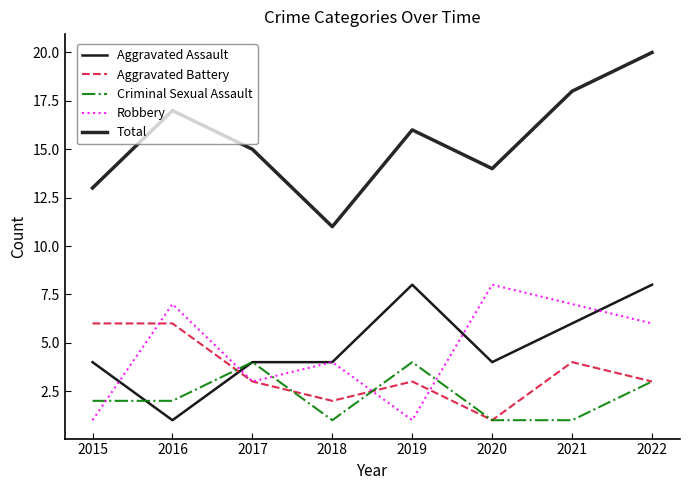

True or false: Robbery has more than 1 points higher than both neighbors.

True